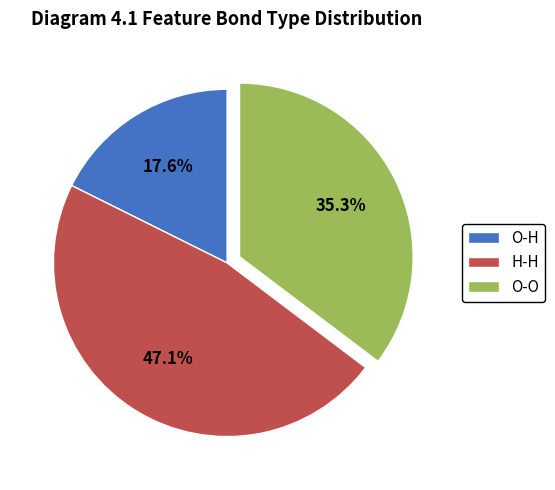

Which has a higher value, O-H or H-H?

H-H